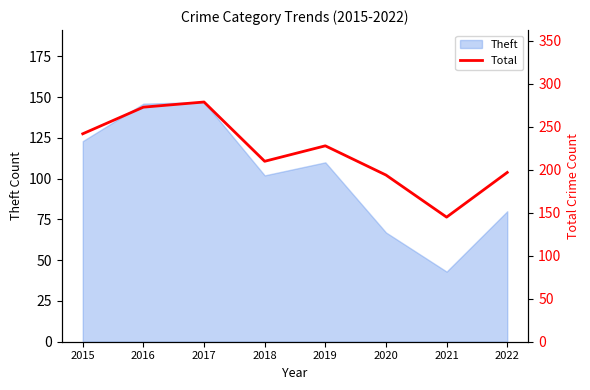

At which label does the data first exceed 228?

2015